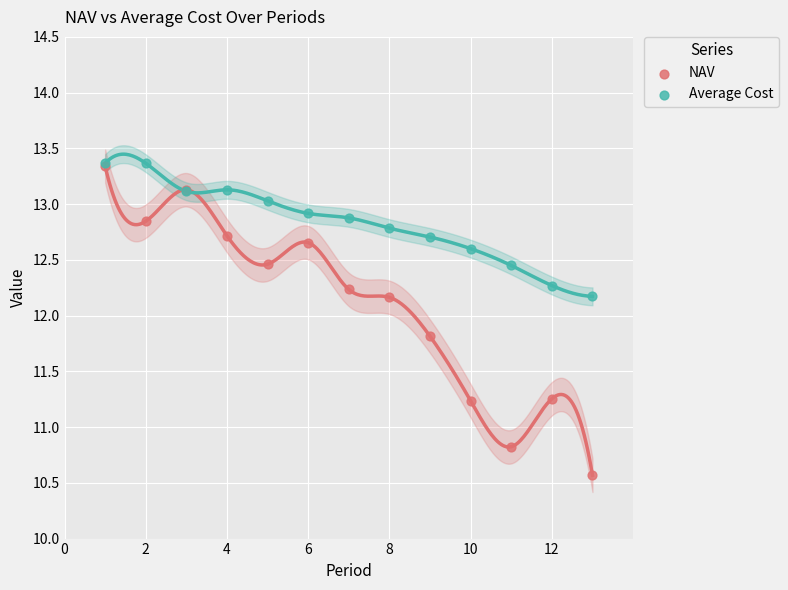

In the NAV series, what Y value is closest to 11?

10.8